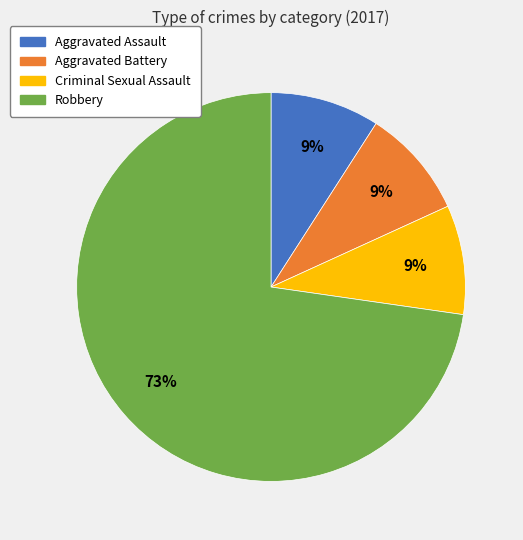

Does Criminal Sexual Assault account for over 50% of the chart?

No